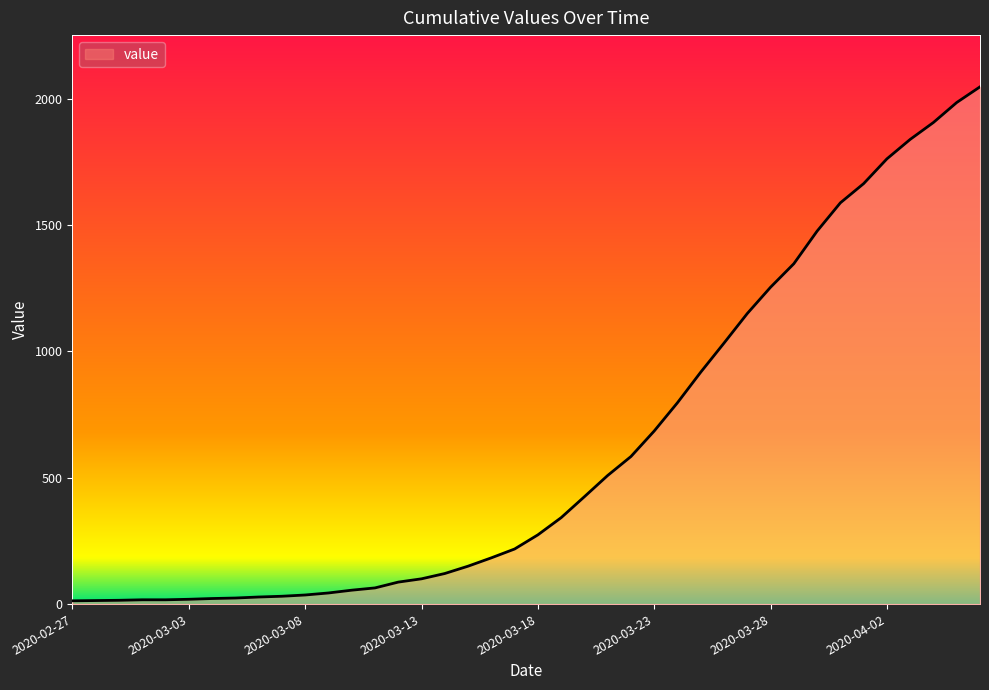

What is the sum of all values?

24843